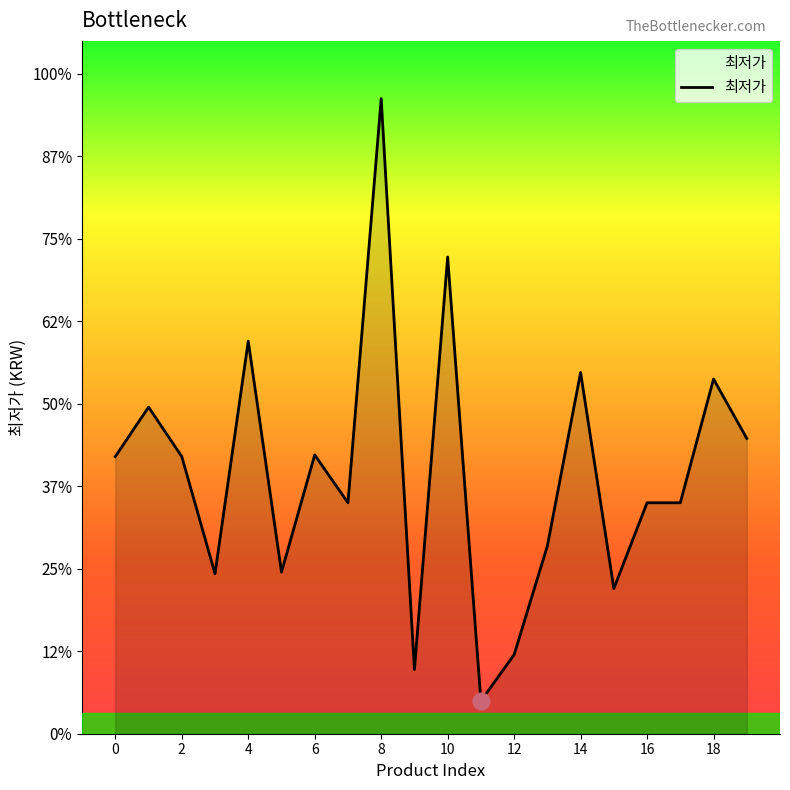

What is the value of the 20th point from the left?

179000